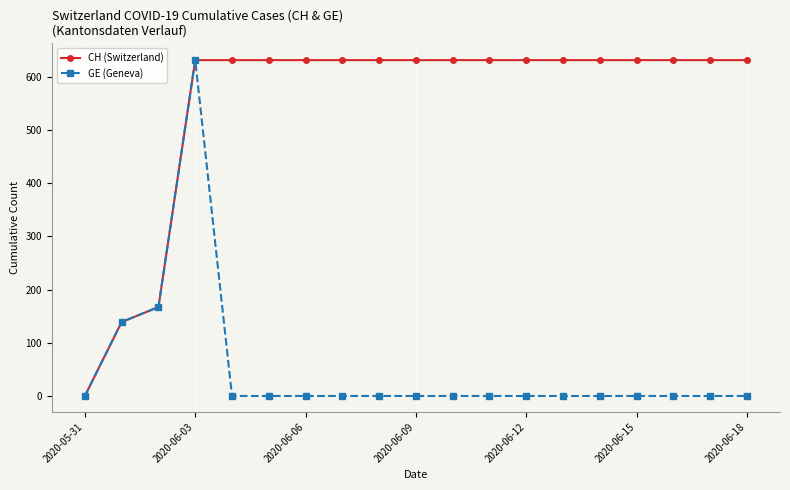

List the series in order of their overall mean, lowest first.

GE (Geneva), CH (Switzerland)